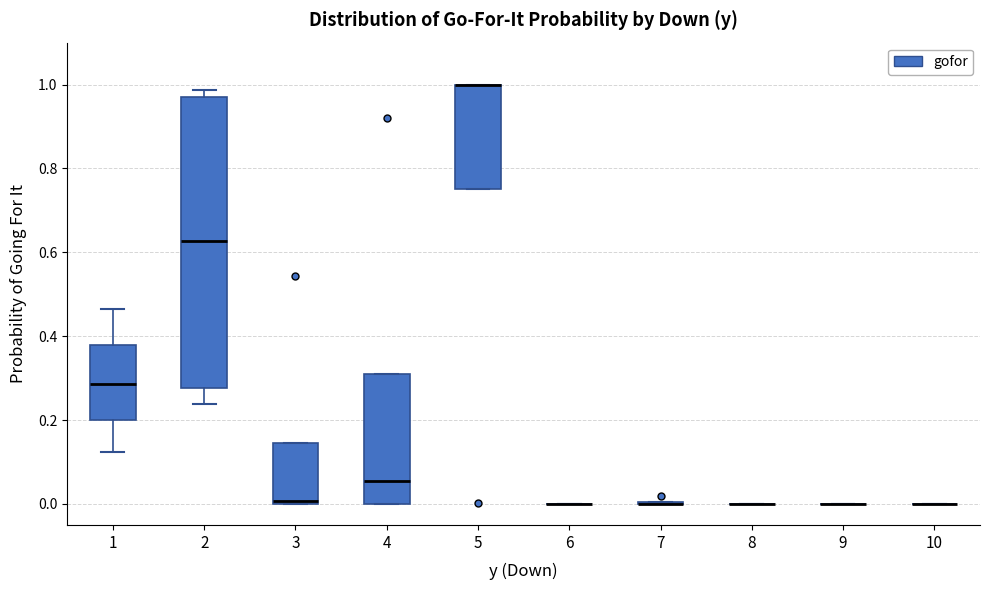

Where does the median line of the box at x = 1 sit on the y-axis? The values are not printed on the chart, so give them approximately, as read against the axis.

0.28